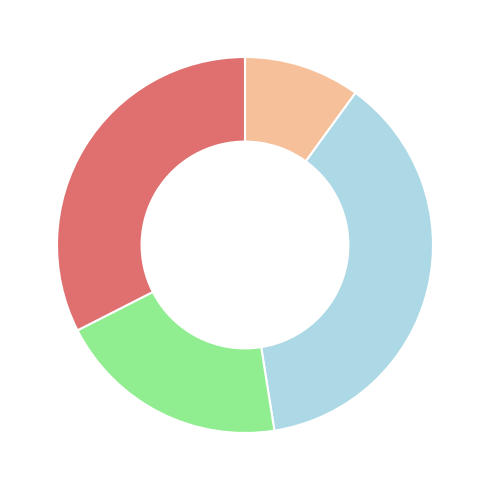

Is there a majority slice in this chart?

No